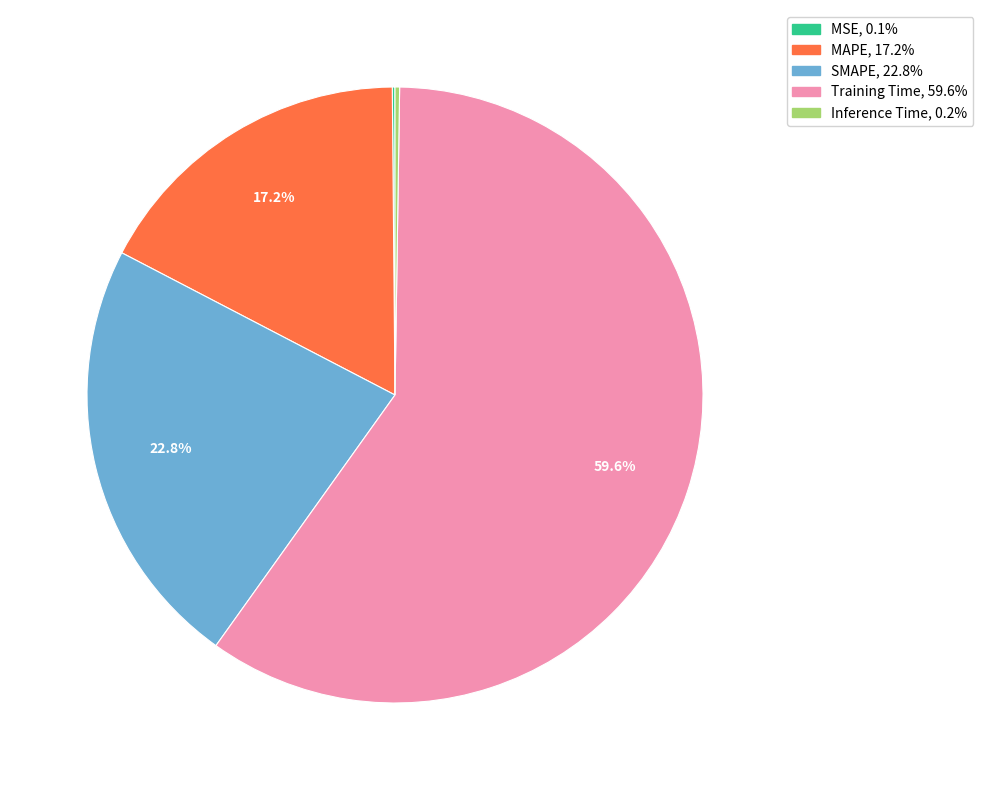

To the nearest percent, what is the combined percentage of SMAPE and MAPE?

40%